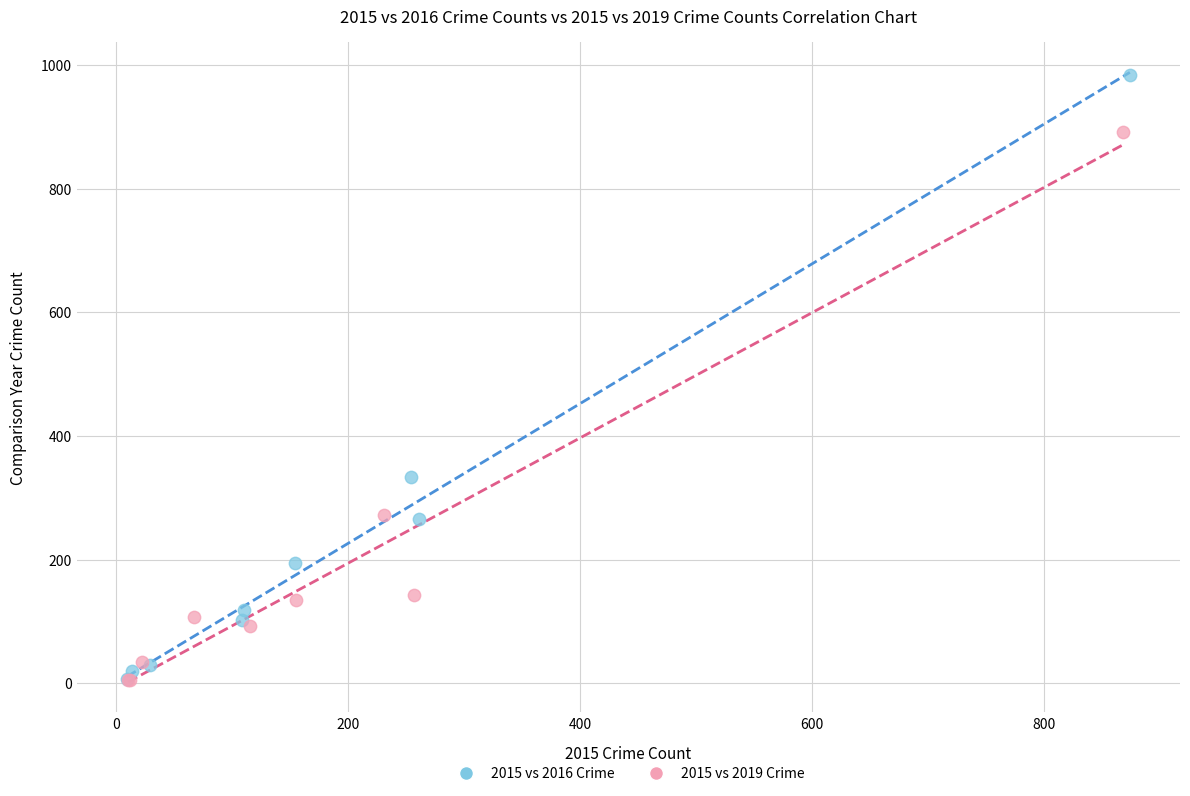

Which series has the widest spread of Y values?

2015 vs 2016 Crime